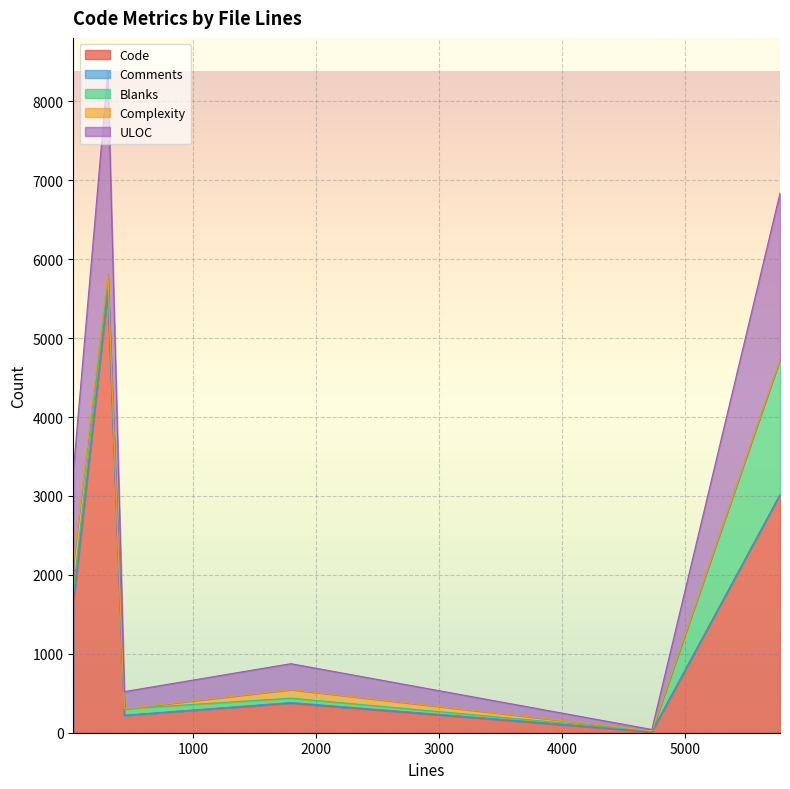

The Comments series shows 10 at 4731. True or false?

False